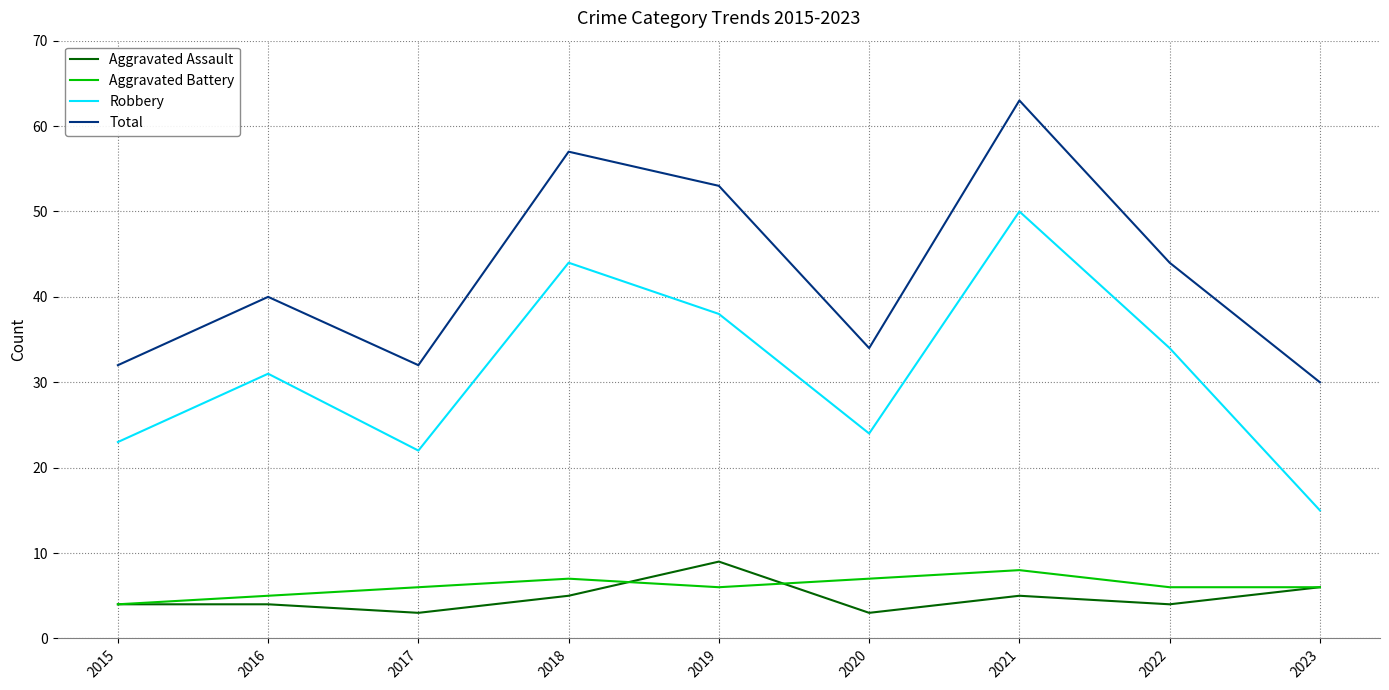

True or false: Aggravated Assault and Total intersect in this chart.

False